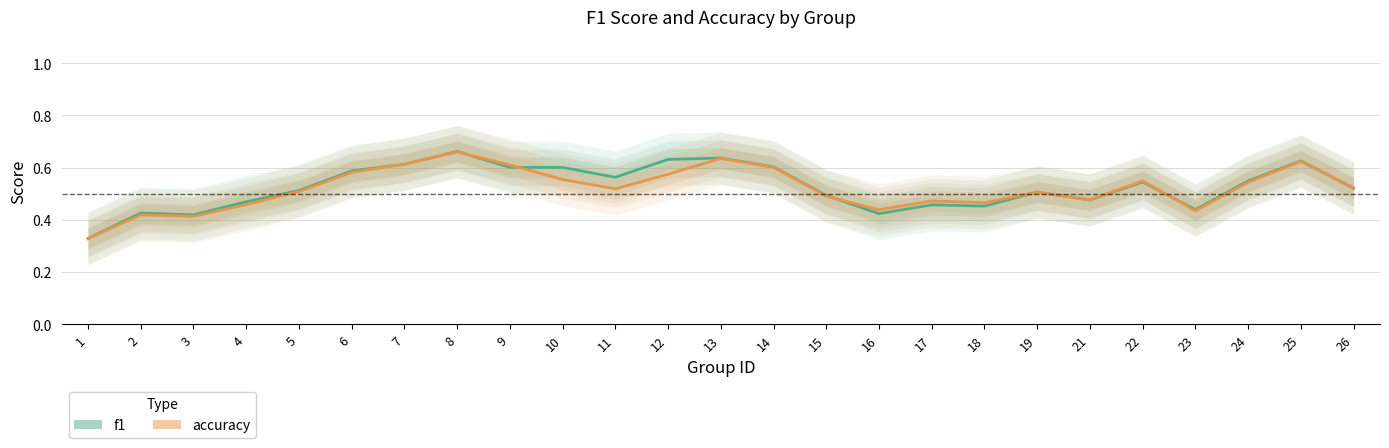

What are all the series names shown in the legend?

f1, accuracy